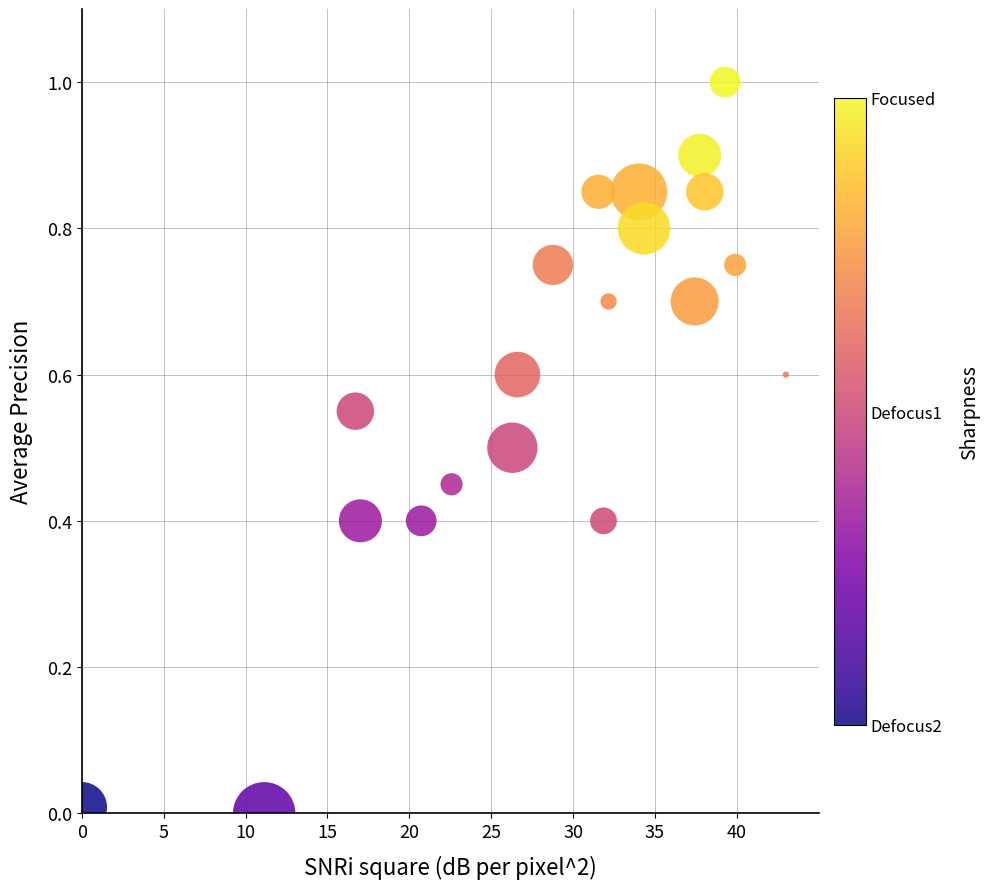

What is the range of Y values (max minus min)?

1.0